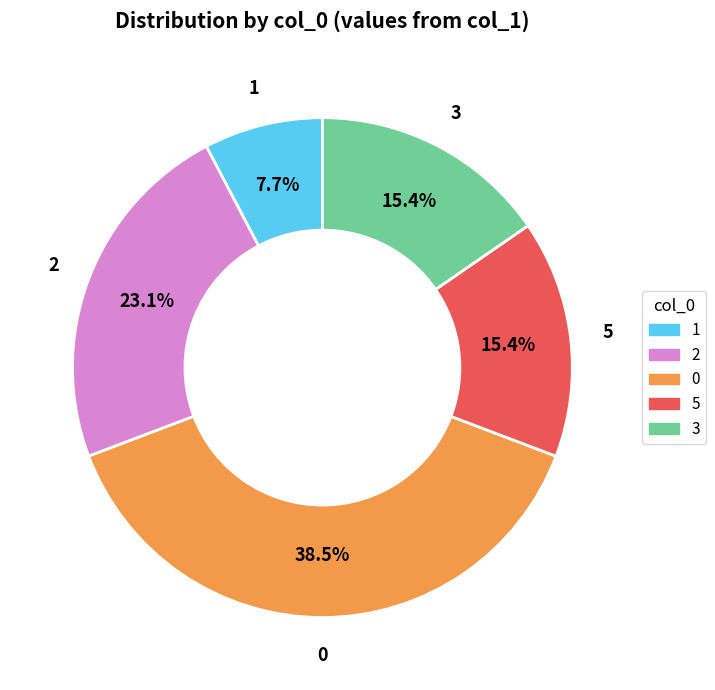

Is there a majority slice in this chart?

No